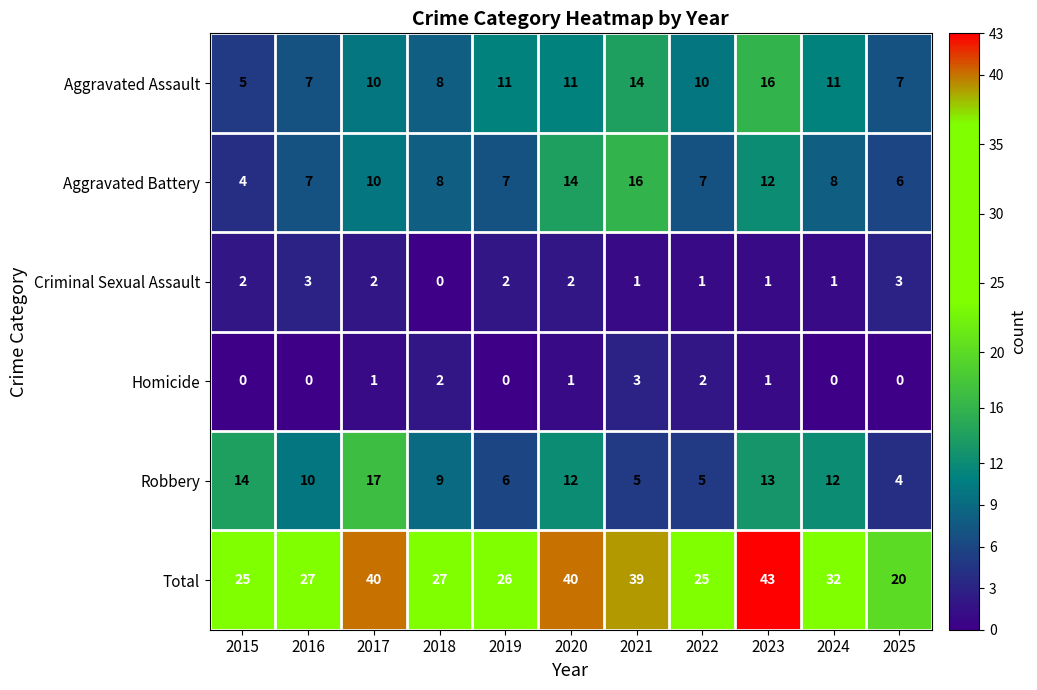

True or false: Homicide has a value of 1 at 2020.

True